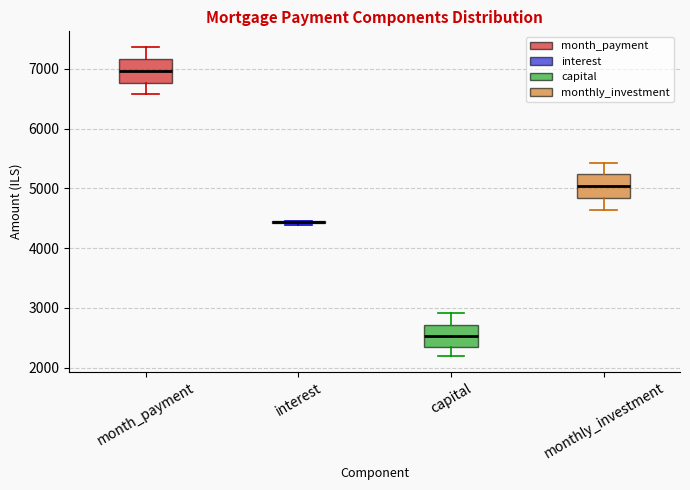

Where is the lower edge of the box for interest on the y-axis? The values are not printed on the chart, so give them approximately, as read against the axis.

4400